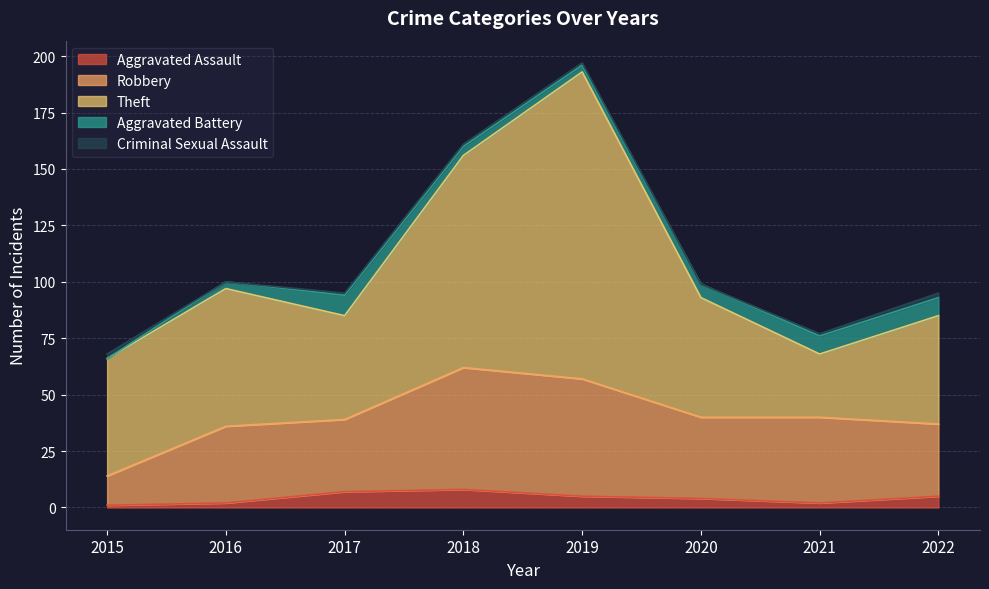

Reading left to right, transcribe all the data shown in this chart.

Aggravated Assault: 1	2	7	8	5	4	2	5
Robbery: 13	34	32	54	52	36	38	32
Theft: 52	61	46	94	136	53	28	48
Aggravated Battery: 0	3	9	4	3	6	8	8
Criminal Sexual Assault: 2	0	1	1	1	0	1	2